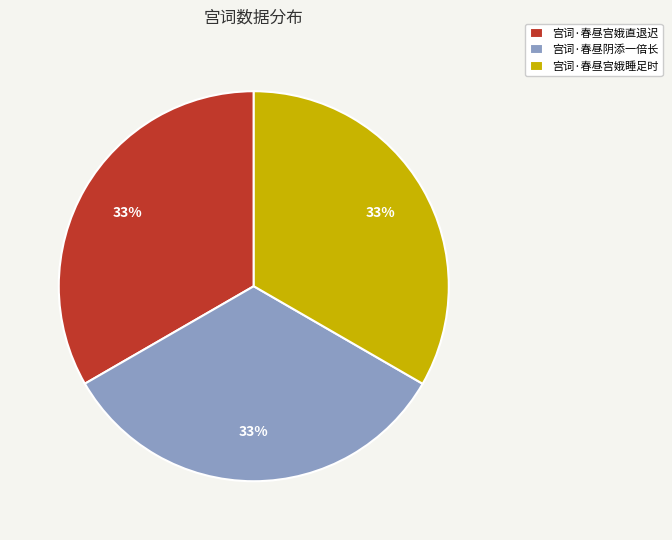

To the nearest percent, what percentage of the pie is 宫词·春昼阴添一倍长?

33%